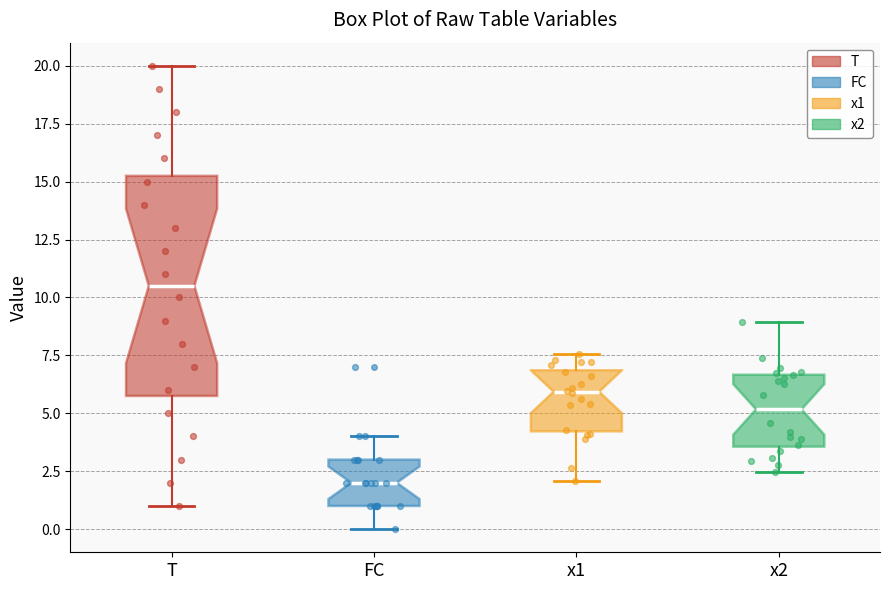

Where does the lower whisker of the box for x1 end on the y-axis? The values are not printed on the chart, so give them approximately, as read against the axis.

2.0